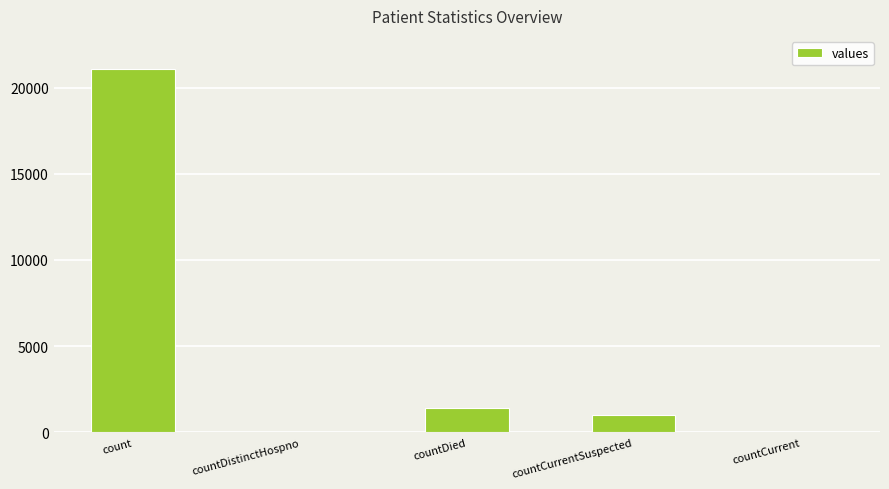

What is the average value?

4692